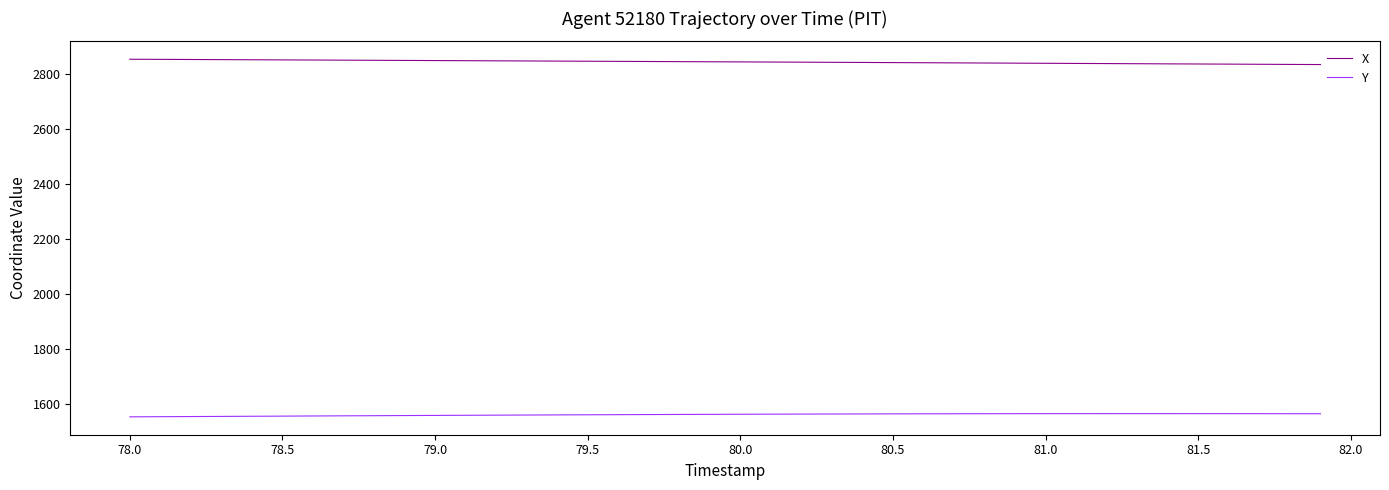

List the series in order of their peak value, highest first.

X, Y